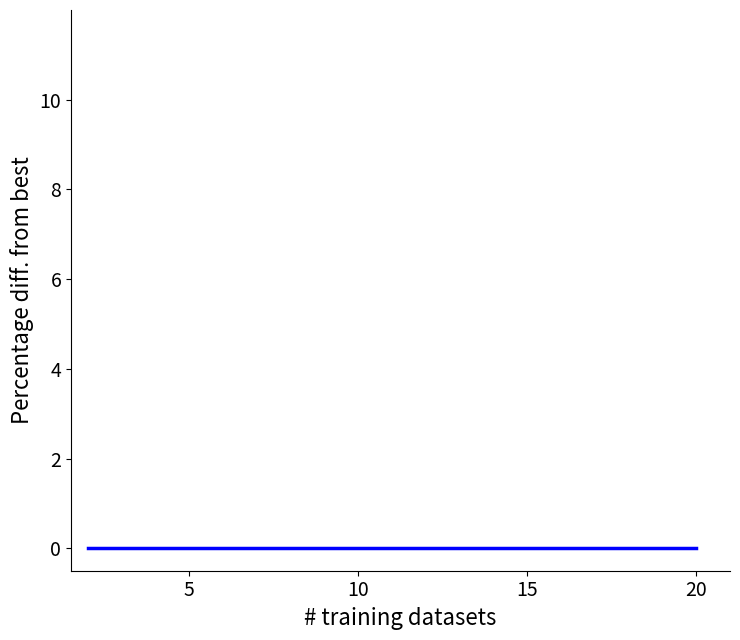

True or false: there are more than 1 points higher than both neighbors.

False